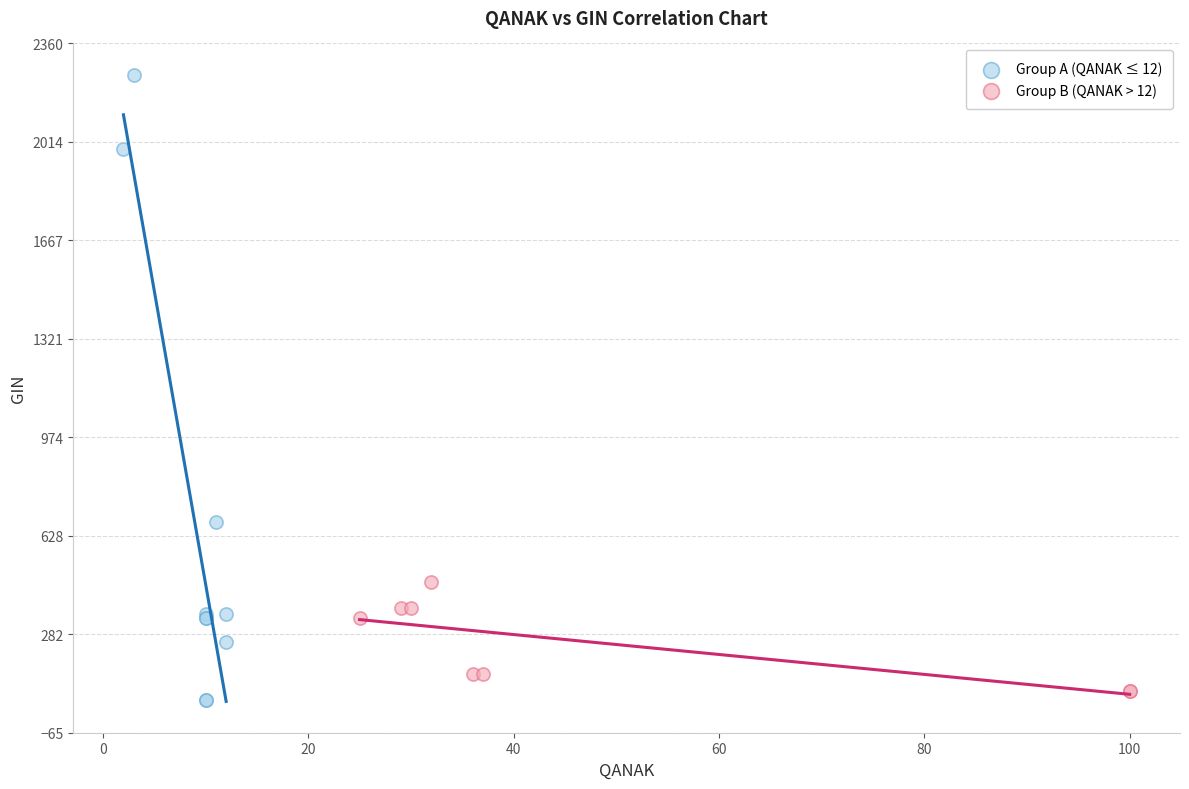

What are all the series names shown in the legend?

Group A (QANAK ≤ 12), Group B (QANAK > 12)